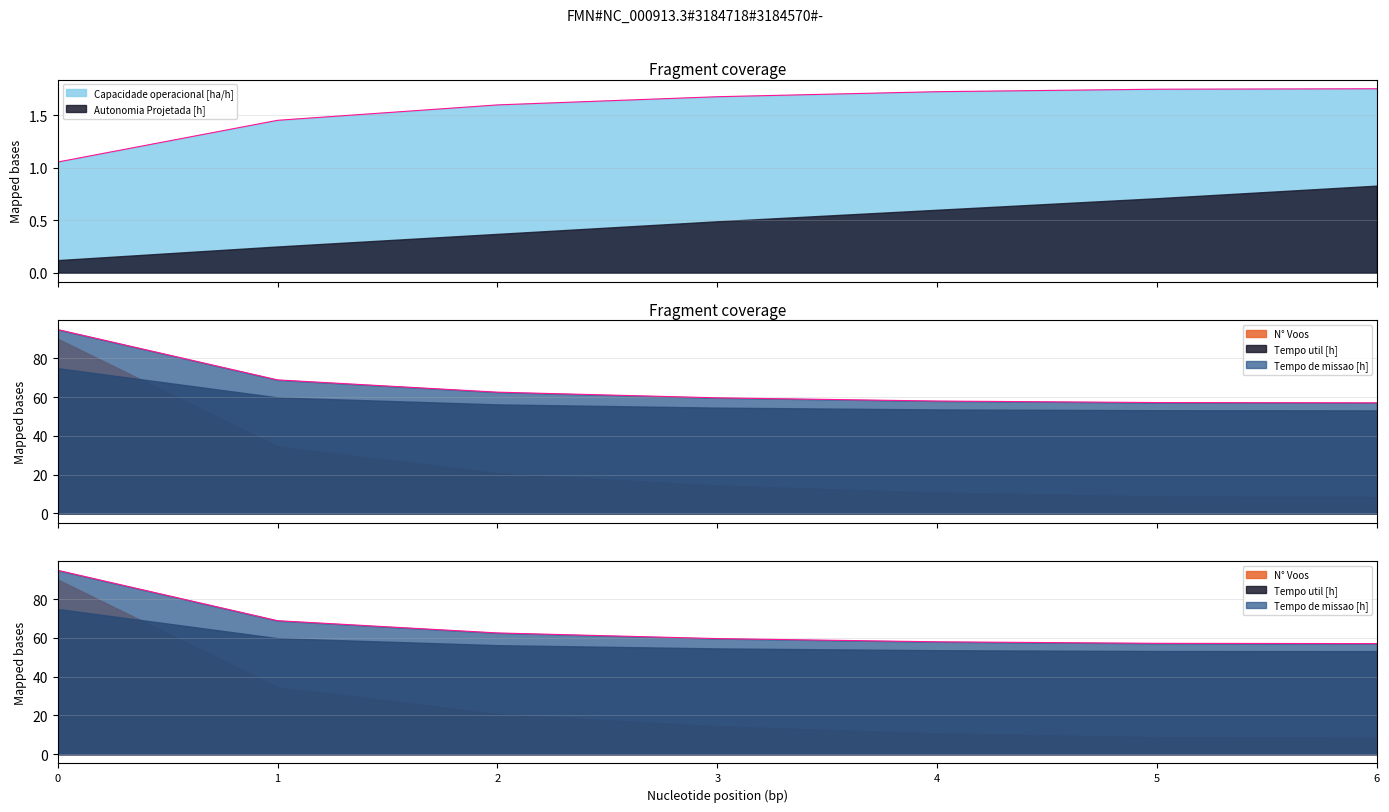

What is the maximum value for Capacidade operacional [ha/h]?

1.8